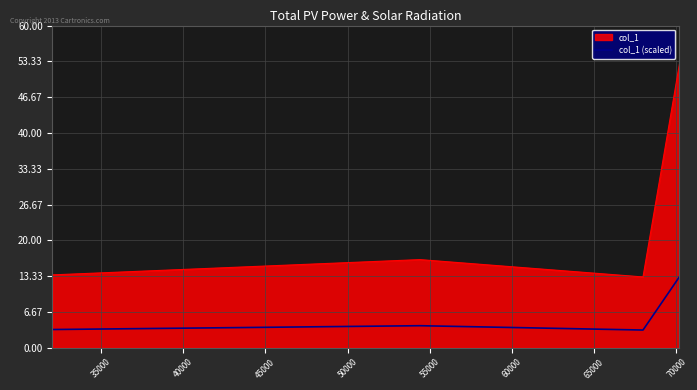

What is the difference between the maximum and second lowest values in the col_1 series?

39.2